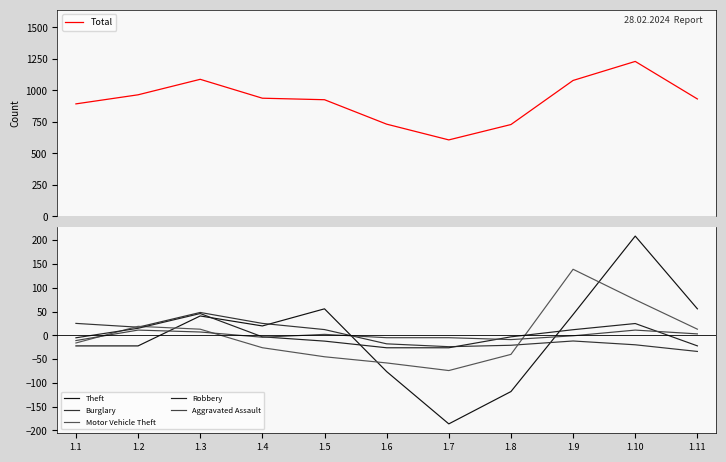

How many interior local peaks does the Theft series have?

3